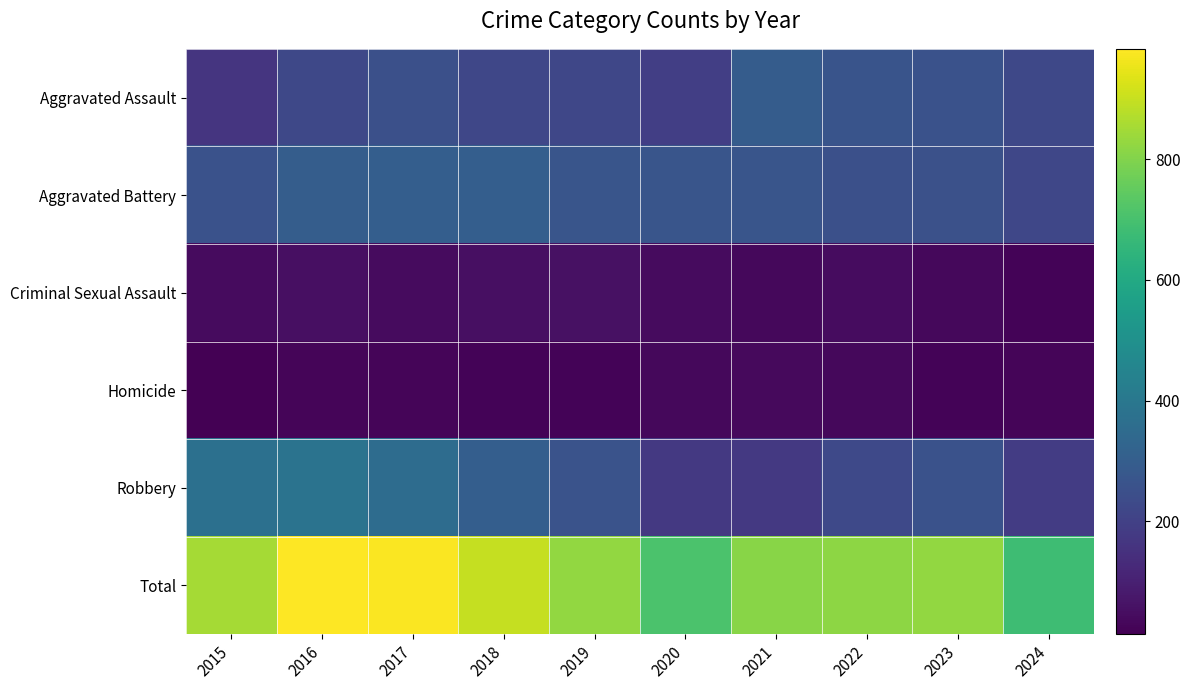

Rank the series by their maximum value, from highest to lowest.

Total, Robbery, Aggravated Battery, Aggravated Assault, Criminal Sexual Assault, Homicide